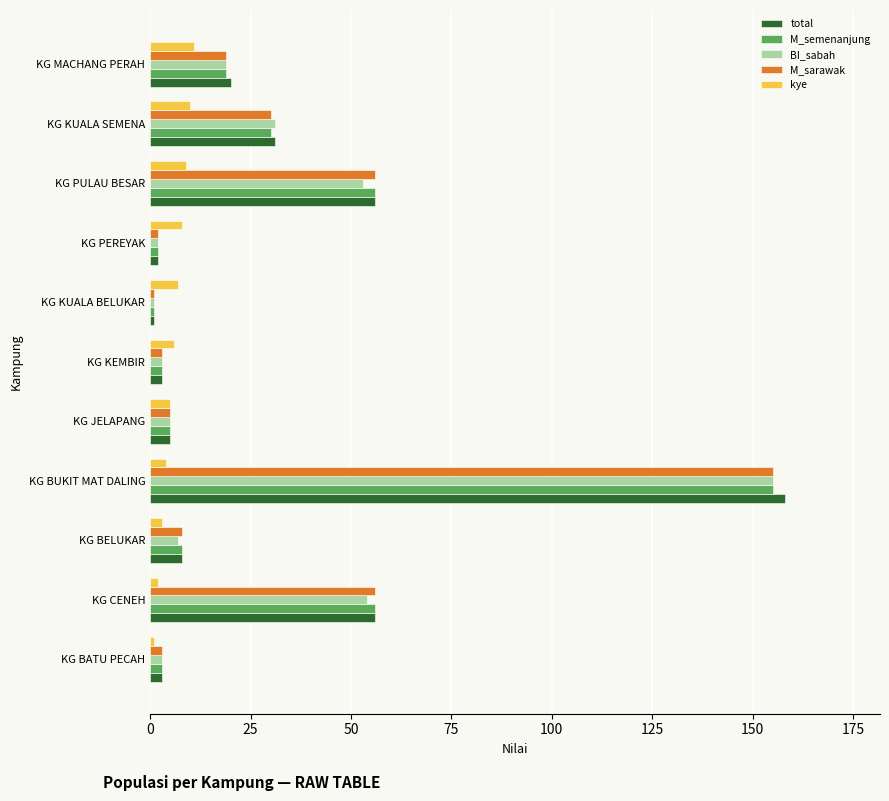

At which category is the sum across all series the highest?

KG BUKIT MAT DALING